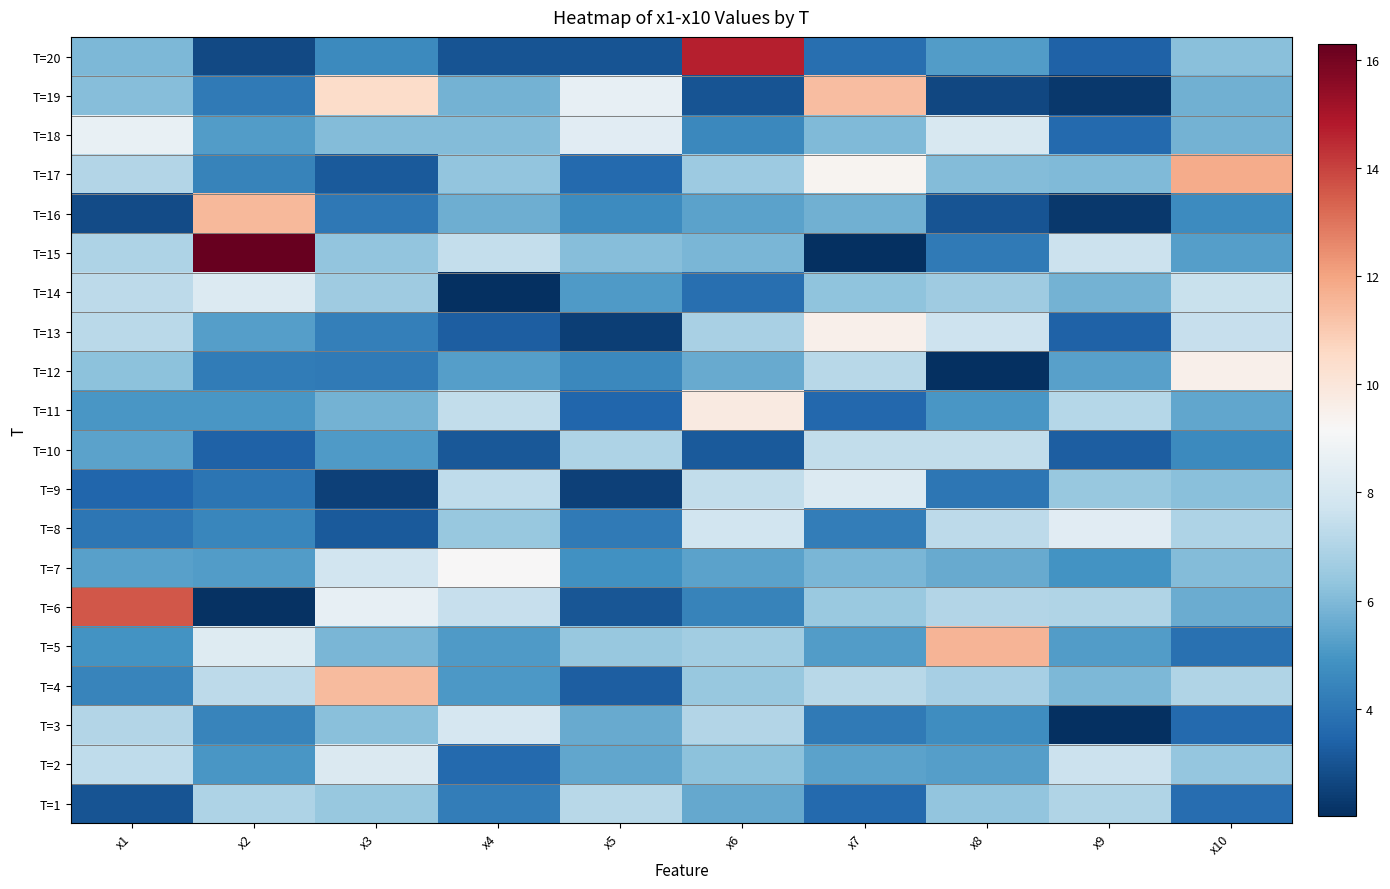

Reading left to right, list all the values displayed in this chart.

T=1: x1=3.0	x2=7.0	x3=6.4	x4=4.2	x5=7.2	x6=5.5	x7=3.6	x8=6.3	x9=7.0	x10=3.7
T=2: x1=7.3	x2=5.0	x3=8.1	x4=3.6	x5=5.5	x6=6.2	x7=5.3	x8=5.2	x9=7.6	x10=6.4
T=3: x1=7.1	x2=4.4	x3=6.2	x4=8.0	x5=5.6	x6=7.1	x7=4.1	x8=4.7	x9=2.0	x10=3.6
T=4: x1=4.4	x2=7.3	x3=11.4	x4=5.1	x5=3.3	x6=6.4	x7=7.2	x8=6.8	x9=6.0	x10=7.0
T=5: x1=4.9	x2=8.2	x3=5.9	x4=5.1	x5=6.4	x6=6.7	x7=5.2	x8=11.6	x9=5.2	x10=3.8
T=6: x1=13.6	x2=2.1	x3=8.6	x4=7.5	x5=3.0	x6=4.4	x7=6.5	x8=7.1	x9=7.0	x10=5.6
T=7: x1=5.3	x2=5.2	x3=7.8	x4=9.2	x5=4.9	x6=5.4	x7=5.9	x8=5.6	x9=4.9	x10=6.0
T=8: x1=4.0	x2=4.5	x3=3.1	x4=6.4	x5=4.1	x6=7.8	x7=4.2	x8=7.3	x9=8.4	x10=7.0
T=9: x1=3.5	x2=3.9	x3=2.5	x4=7.3	x5=2.5	x6=7.4	x7=8.2	x8=4.0	x9=6.4	x10=6.2
T=10: x1=5.4	x2=3.4	x3=5.1	x4=3.1	x5=6.9	x6=3.2	x7=7.4	x8=7.4	x9=3.3	x10=4.6
T=11: x1=5.0	x2=5.0	x3=5.8	x4=7.4	x5=3.5	x6=9.8	x7=3.5	x8=5.0	x9=7.1	x10=5.4
T=12: x1=6.2	x2=4.2	x3=4.1	x4=5.3	x5=4.5	x6=5.6	x7=7.2	x8=2.0	x9=5.3	x10=9.5
T=13: x1=7.2	x2=5.2	x3=4.3	x4=3.3	x5=2.5	x6=6.8	x7=9.5	x8=7.7	x9=3.4	x10=7.5
T=14: x1=7.3	x2=8.2	x3=6.6	x4=2.1	x5=5.1	x6=3.8	x7=6.3	x8=6.6	x9=5.8	x10=7.6
T=15: x1=7.0	x2=16.3	x3=6.3	x4=7.4	x5=6.1	x6=5.9	x7=2.0	x8=4.1	x9=7.6	x10=5.2
T=16: x1=2.8	x2=11.4	x3=4.0	x4=5.6	x5=4.6	x6=5.3	x7=5.7	x8=3.0	x9=2.3	x10=4.7
T=17: x1=7.1	x2=4.4	x3=3.1	x4=6.3	x5=3.6	x6=6.6	x7=9.4	x8=6.1	x9=6.0	x10=11.8
T=18: x1=8.6	x2=5.2	x3=6.0	x4=6.1	x5=8.4	x6=4.5	x7=6.0	x8=8.0	x9=3.6	x10=5.8
T=19: x1=6.1	x2=4.1	x3=10.5	x4=5.8	x5=8.6	x6=3.0	x7=11.3	x8=2.7	x9=2.3	x10=5.7
T=20: x1=6.0	x2=2.7	x3=4.6	x4=3.0	x5=3.0	x6=14.7	x7=3.8	x8=5.2	x9=3.4	x10=6.2